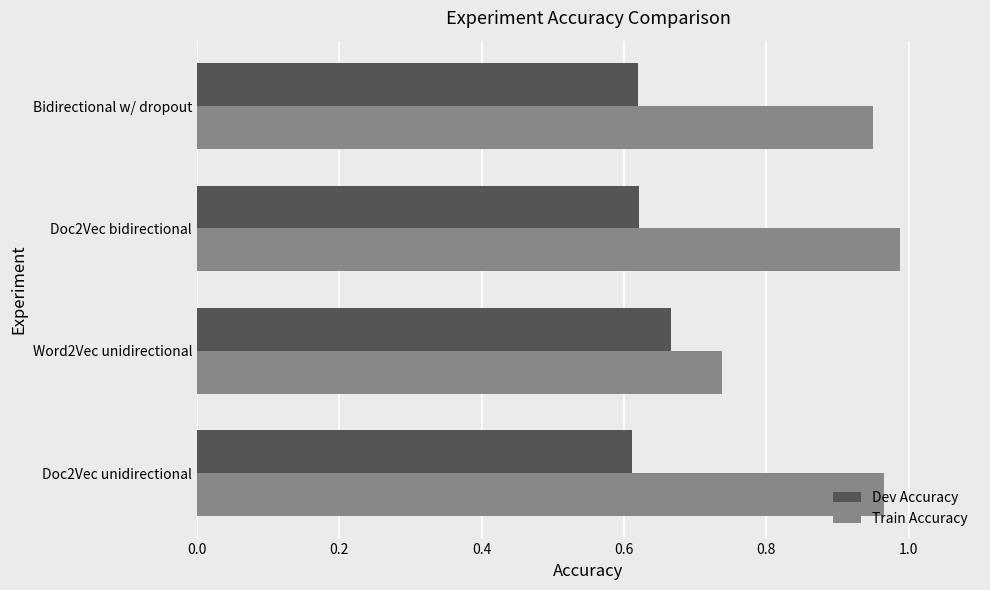

Rank the series by their maximum value, from highest to lowest.

Train Accuracy, Dev Accuracy